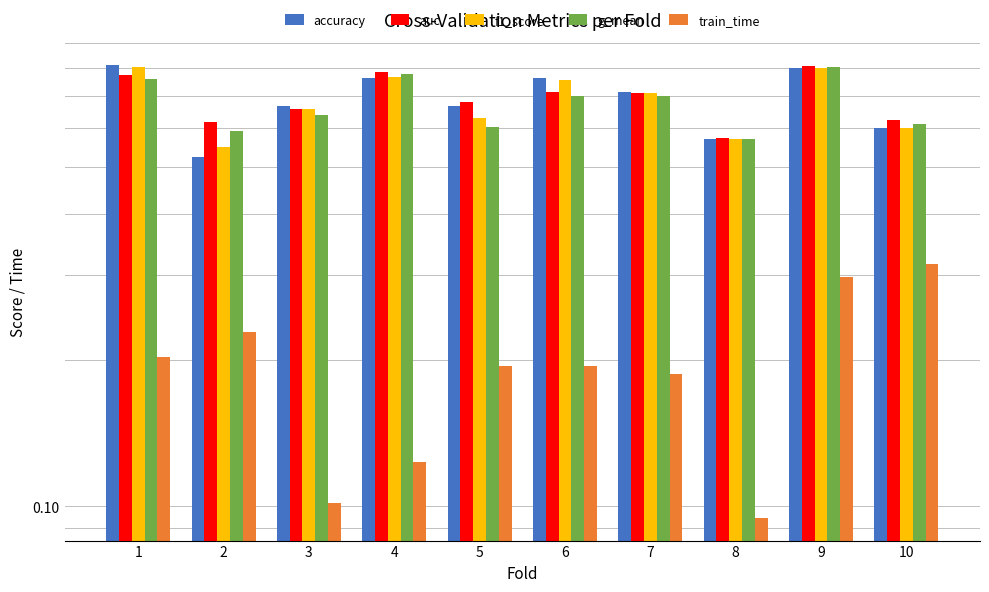

What is the difference between the f1_score values at 3 and 4?

0.1